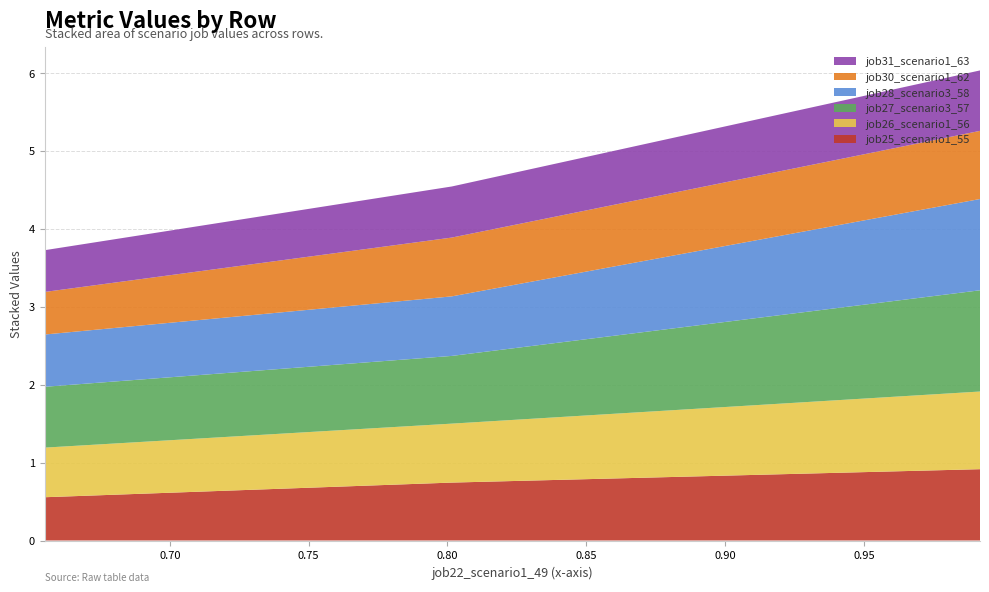

Reading left to right, what are all the values shown in this chart?

job25_scenario1_55: in27=0.6	B14=0.7	B11=0.9
job26_scenario1_56: in27=0.6	B14=0.8	B11=1.0
job27_scenario3_57: in27=0.8	B14=0.9	B11=1.3
job28_scenario3_58: in27=0.7	B14=0.8	B11=1.2
job30_scenario1_62: in27=0.5	B14=0.8	B11=0.9
job31_scenario1_63: in27=0.5	B14=0.7	B11=0.8